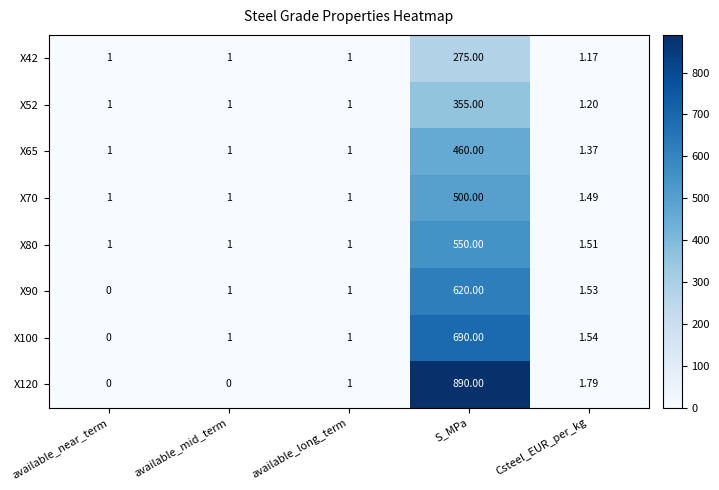

Is the value of X52 at available_long_term greater than the value of X120 at S_MPa?

No